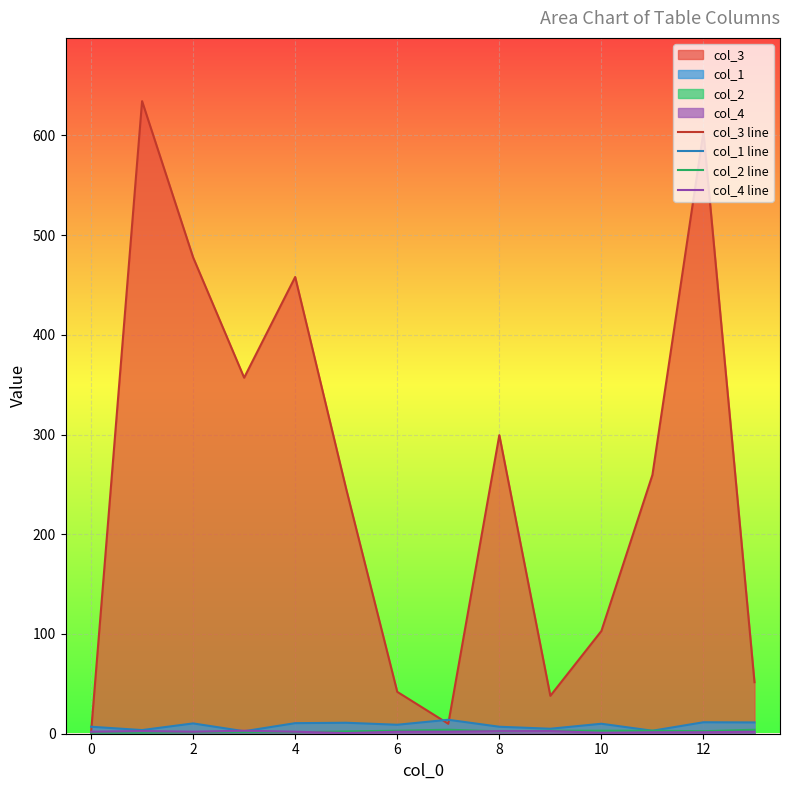

How many series are shown in this chart?

4